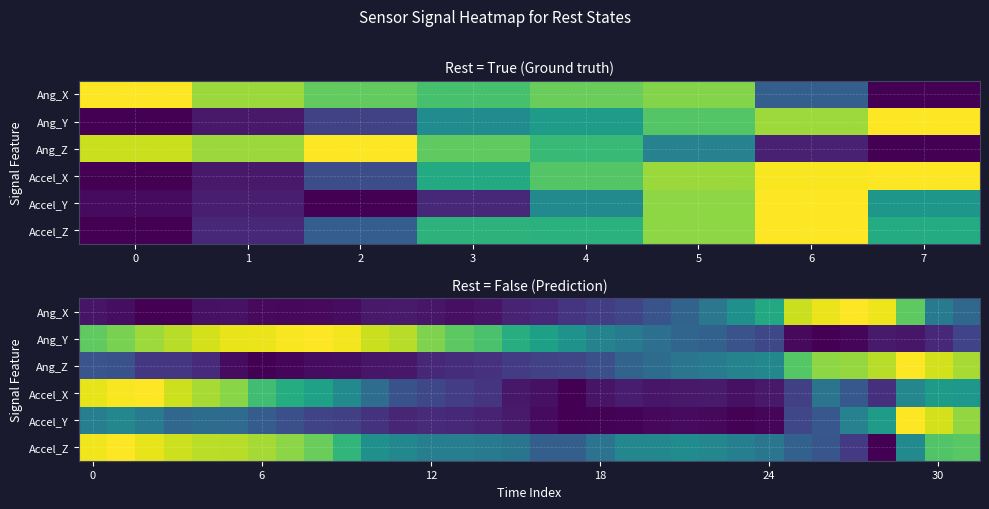

How many values in Ang_Y are above zero?

31